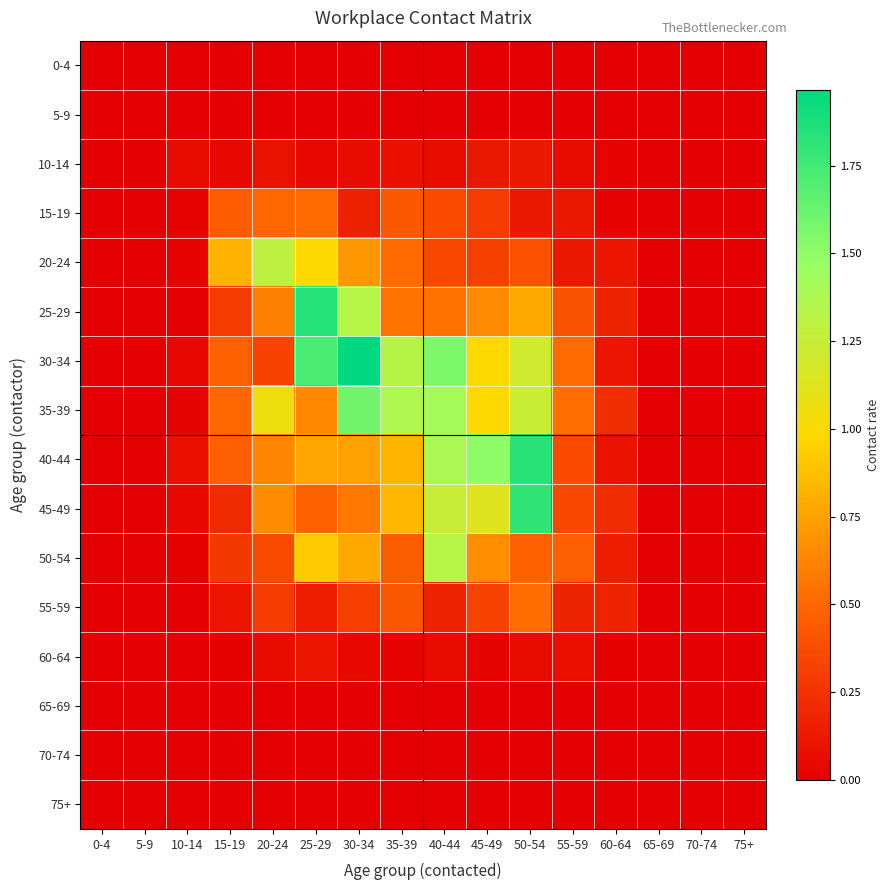

Between 0-4 and 50-54, which is larger?

0-4